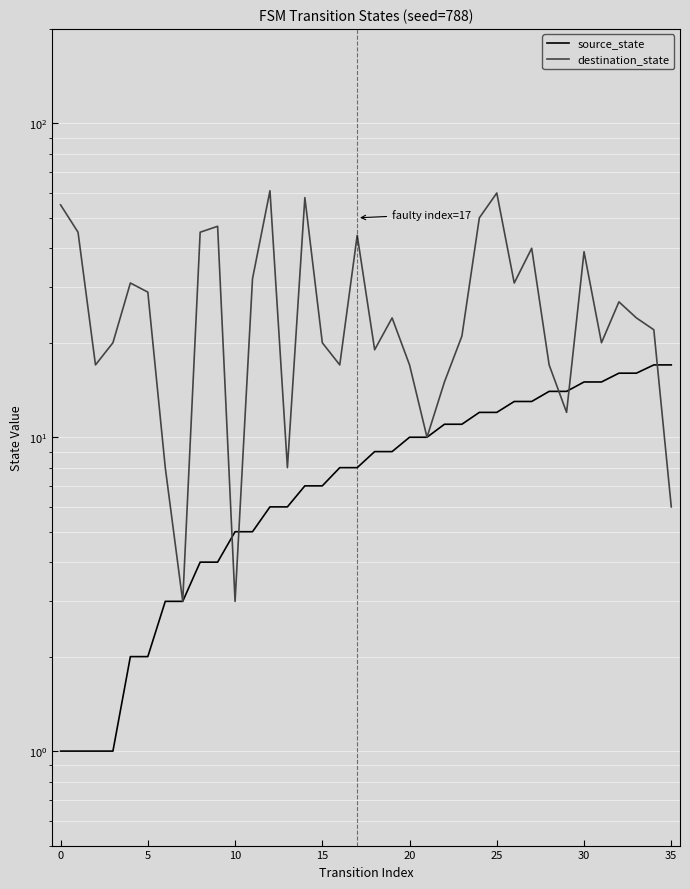

What are all the series names shown in the legend?

source_state, destination_state